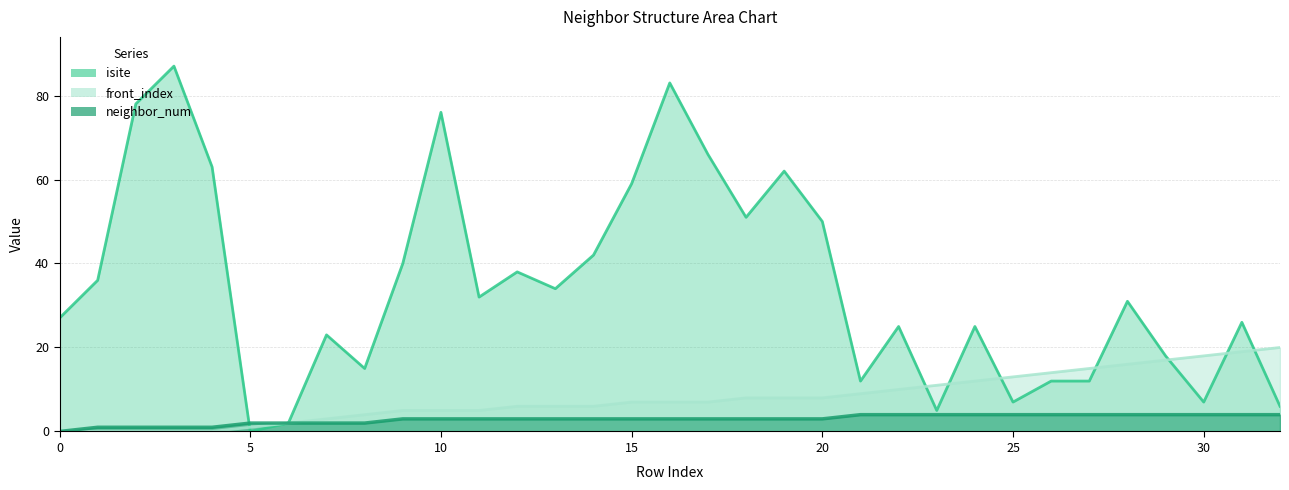

Where do neighbor_num and isite first cross each other?

4 and 5